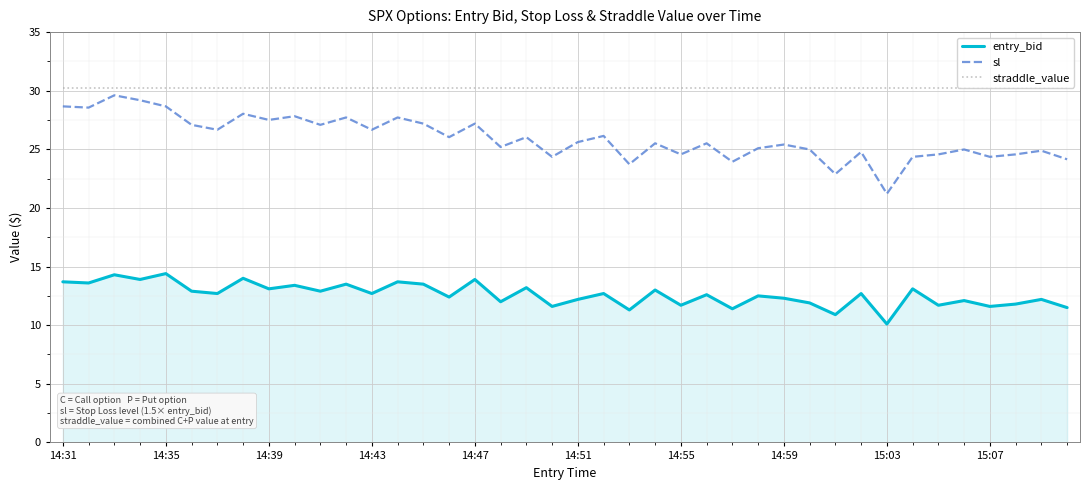

Which series has the widest spread of values?

sl